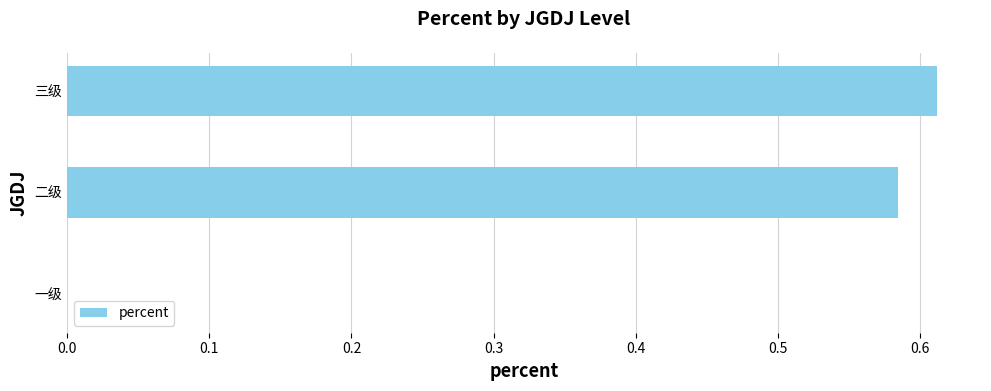

Between 一级 and 二级, which is larger?

二级